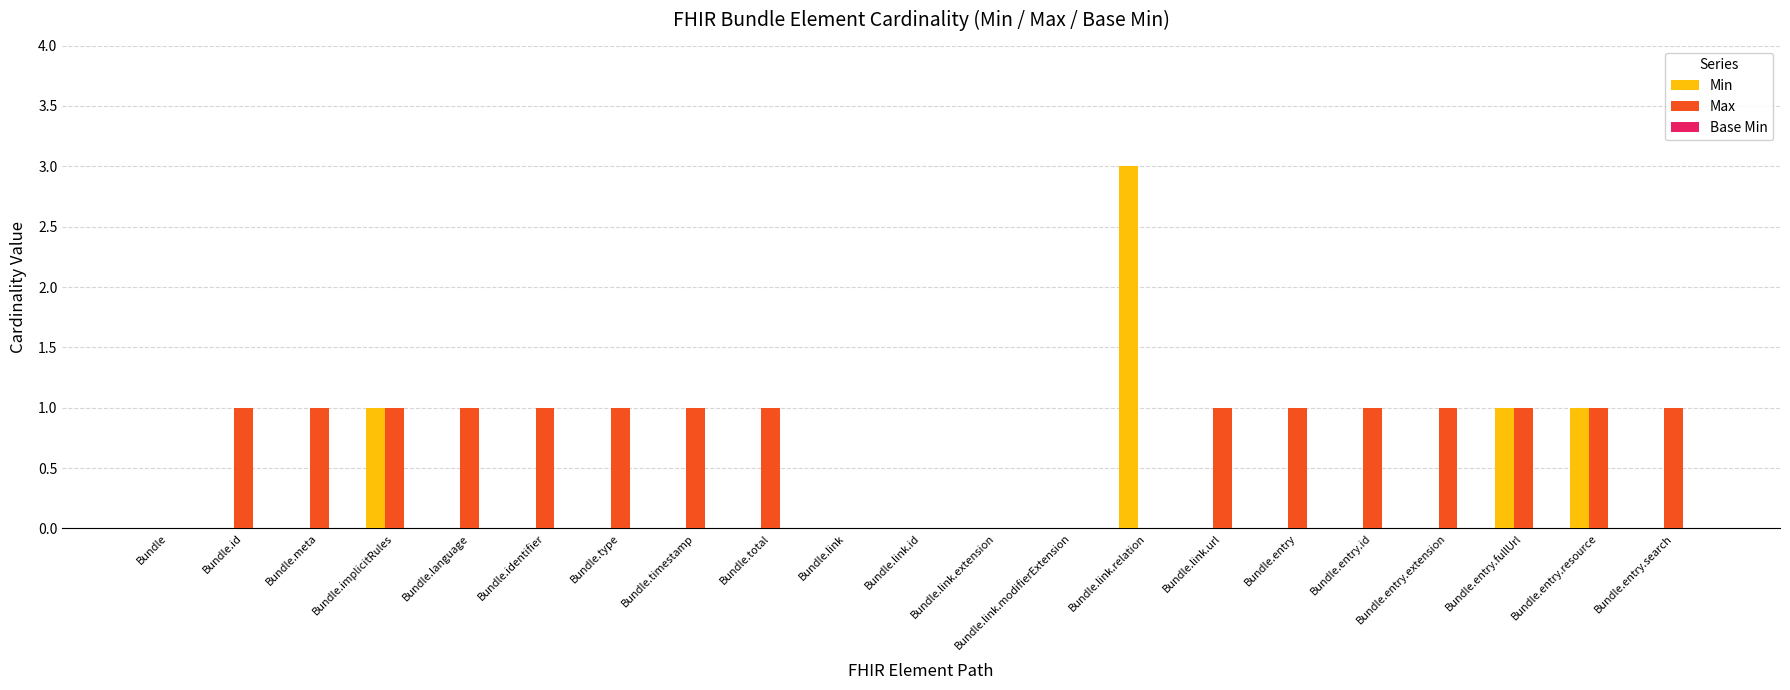

Does the chart contain stacked bars?

No